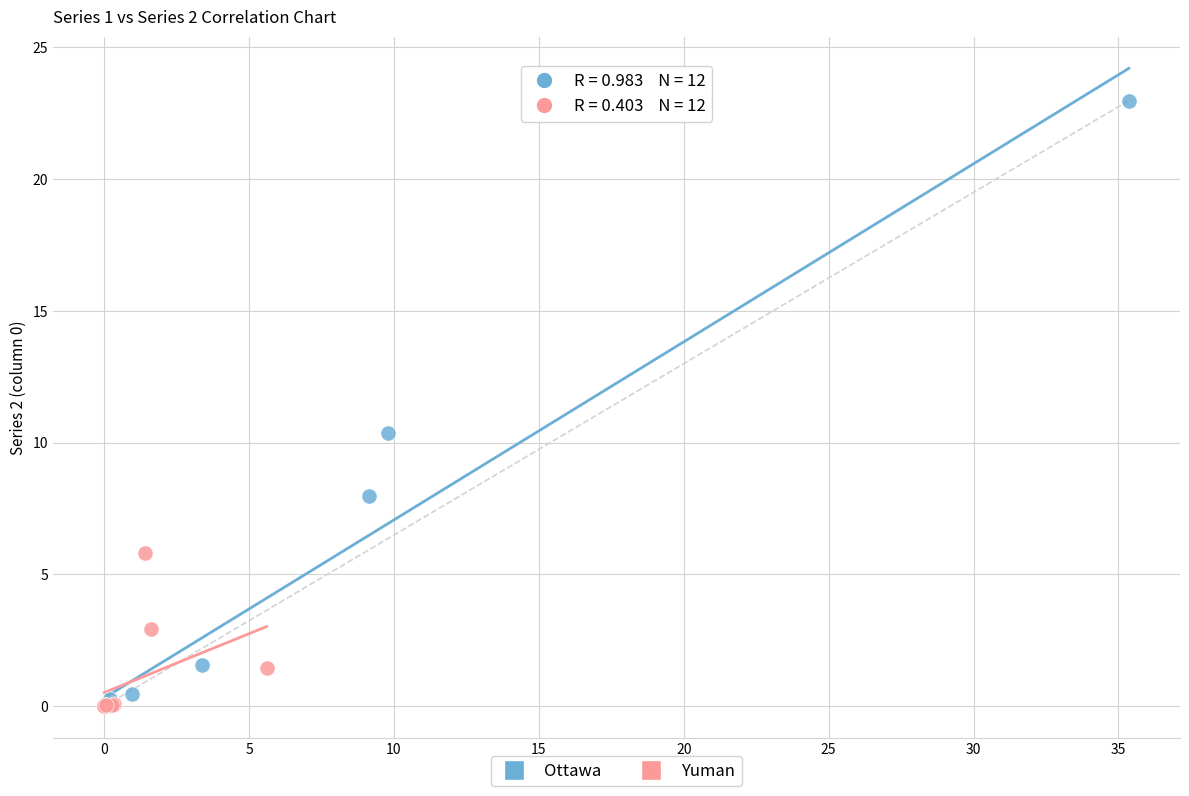

What are all the series names shown in the legend?

Ottawa, Yuman